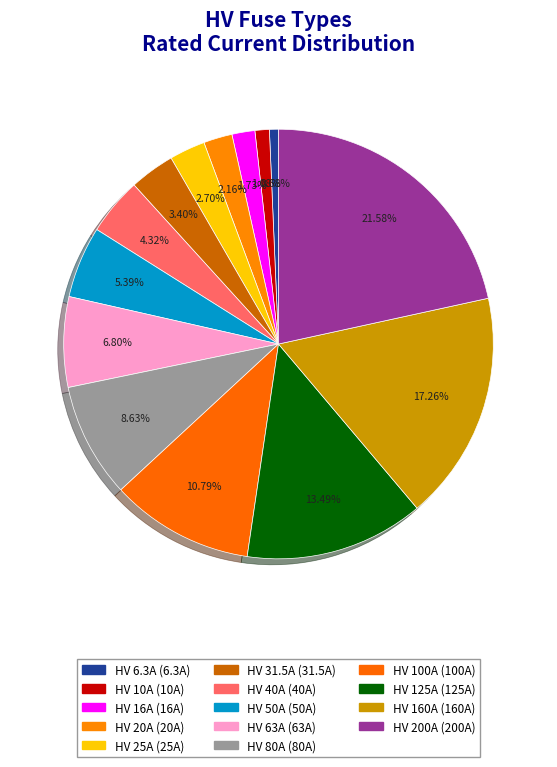

Is it true that HV 31.5A is 3% of the pie?

True